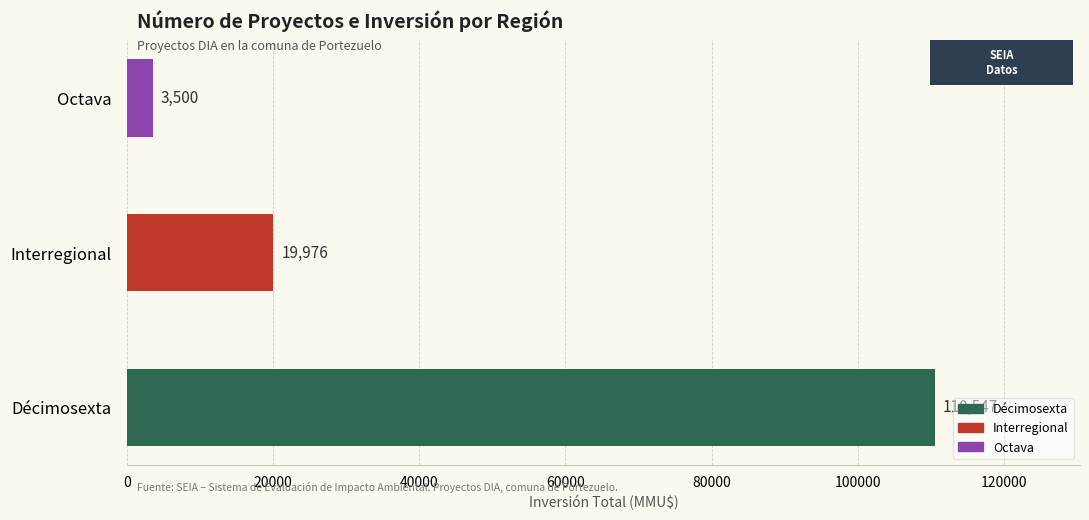

How many values are below 19976?

1